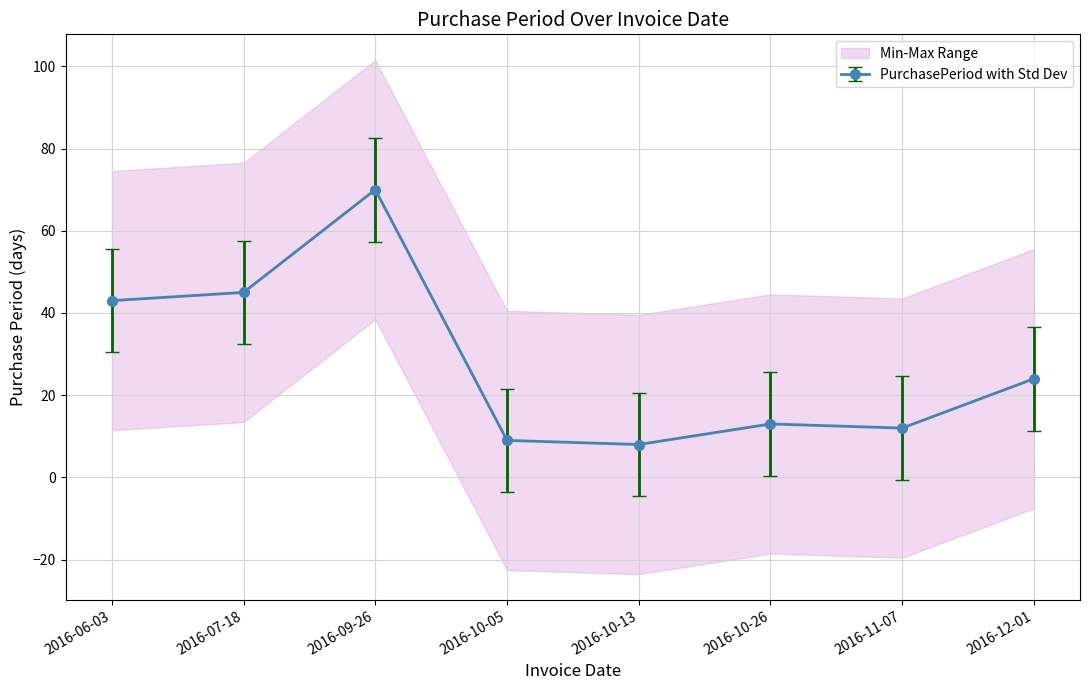

What is the average value?

40.6